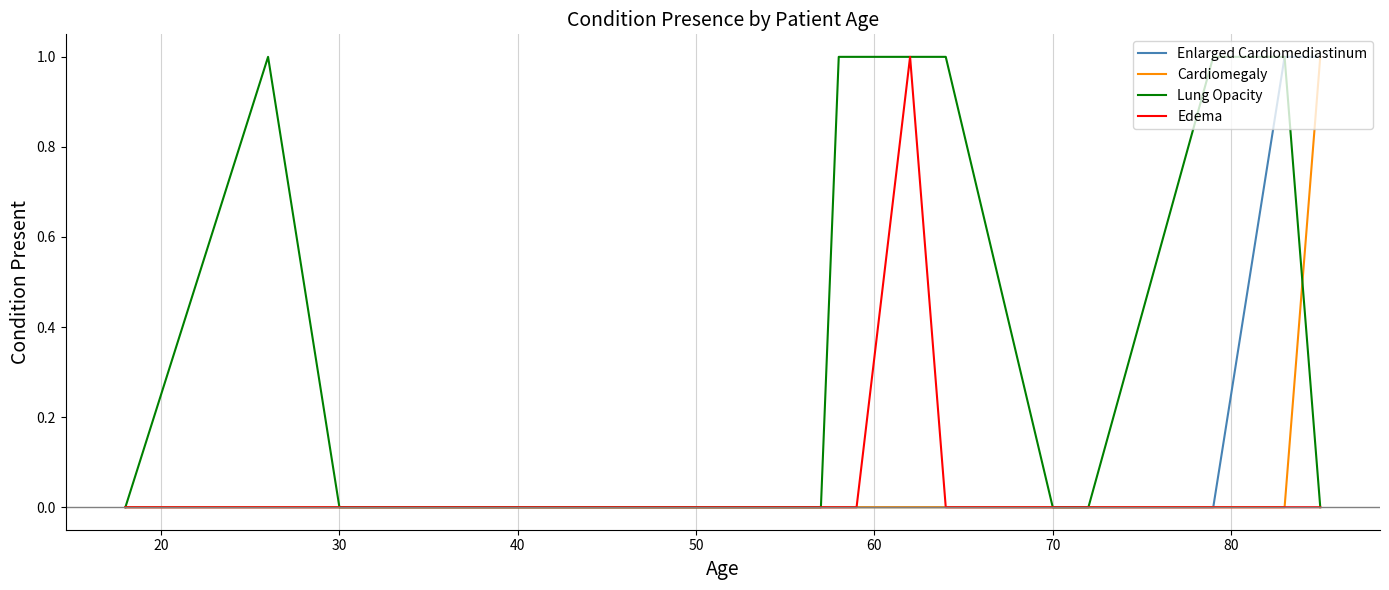

What are all the series names shown in the legend?

Enlarged Cardiomediastinum, Cardiomegaly, Lung Opacity, Edema